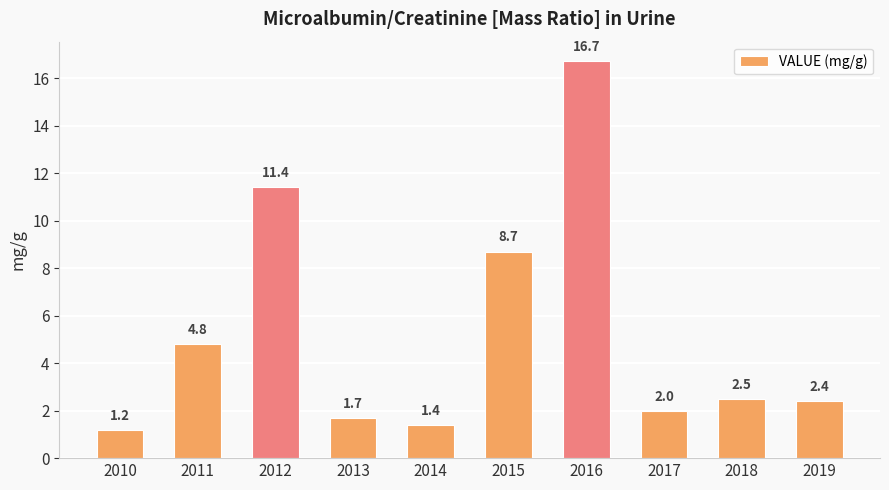

Rank the categories by value from lowest to highest.

2010, 2014, 2013, 2017, 2019, 2018, 2011, 2015, 2012, 2016